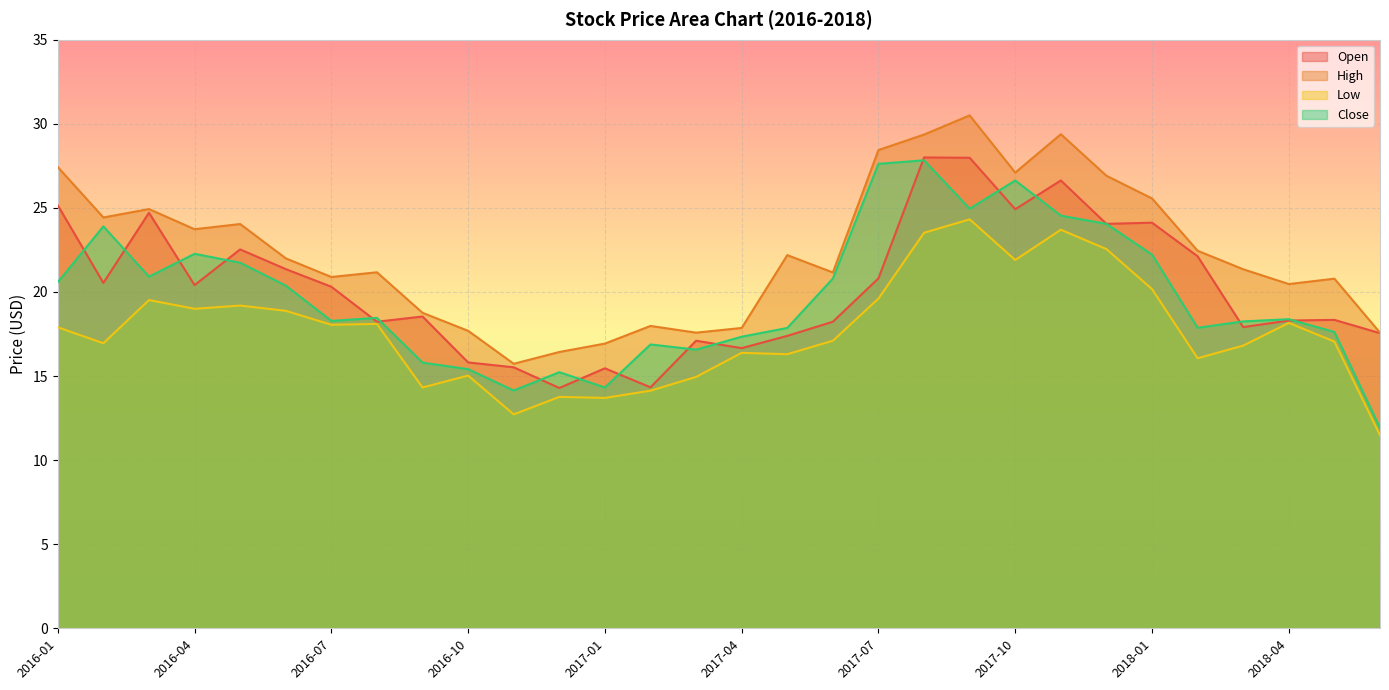

True or false: High and Close intersect in this chart.

False